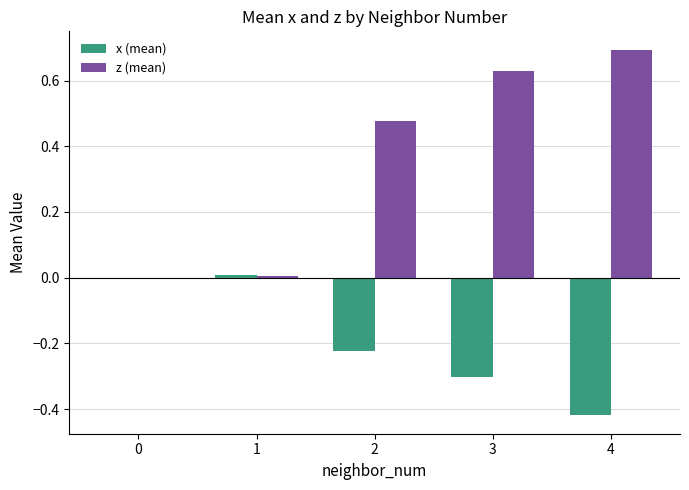

Is it true that x (mean) equals -0.3 at 3?

True